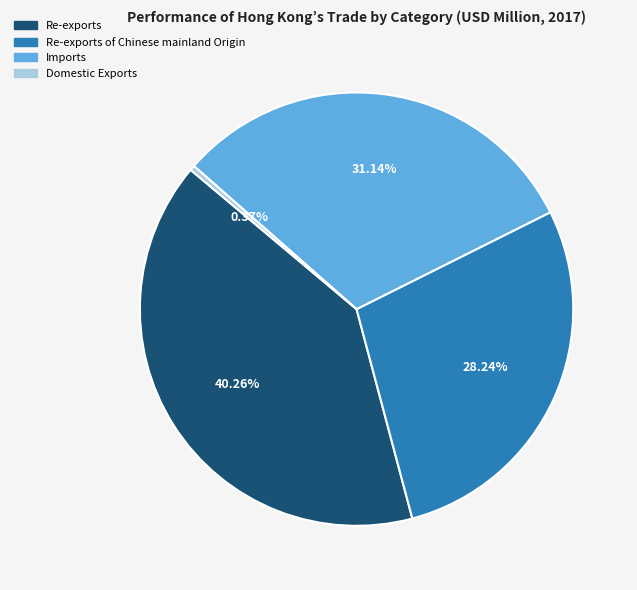

Is there a majority slice in this chart?

No